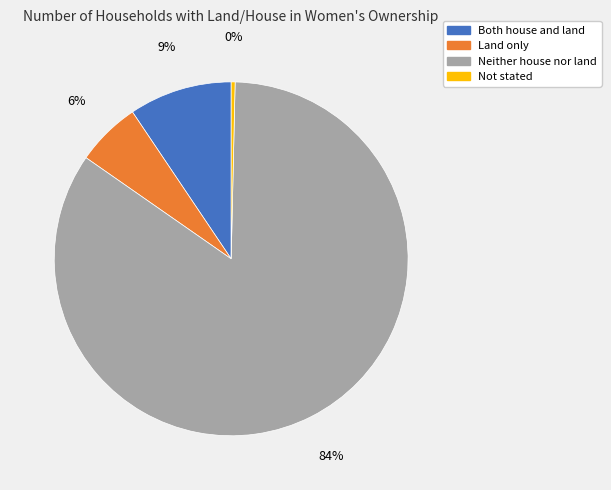

Which slice is the smallest?

Not stated